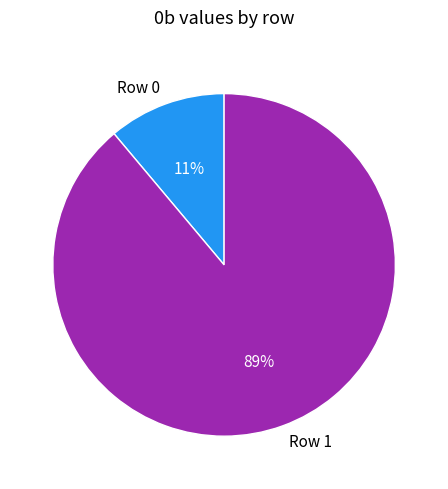

Is Row 0 the majority of the pie?

No